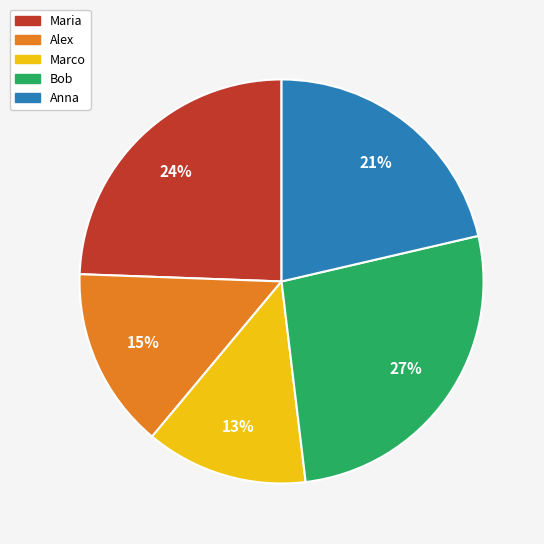

To the nearest percent, what portion does Bob represent?

27%